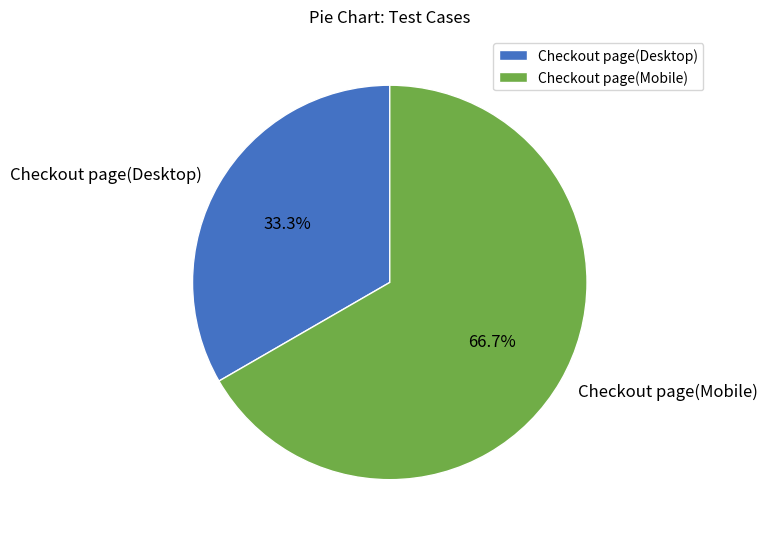

Does Checkout page(Mobile) account for over 50% of the chart?

Yes